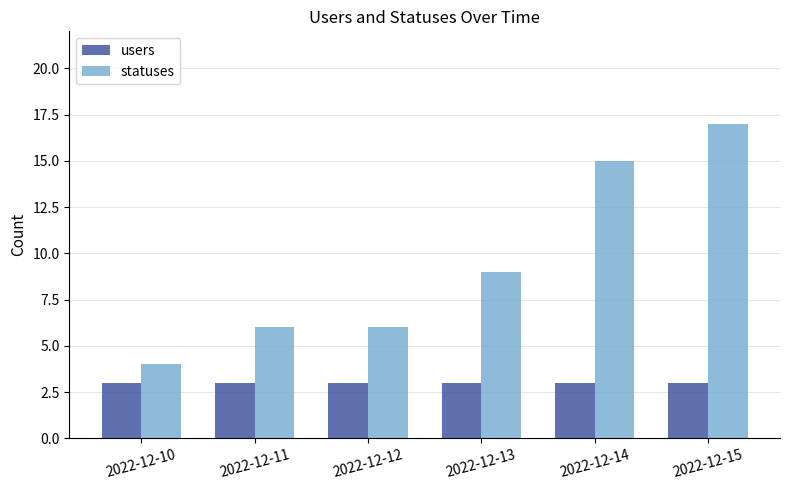

Reading left to right, what are all the values shown in this chart?

users: 3	3	3	3	3	3
statuses: 4	6	6	9	15	17